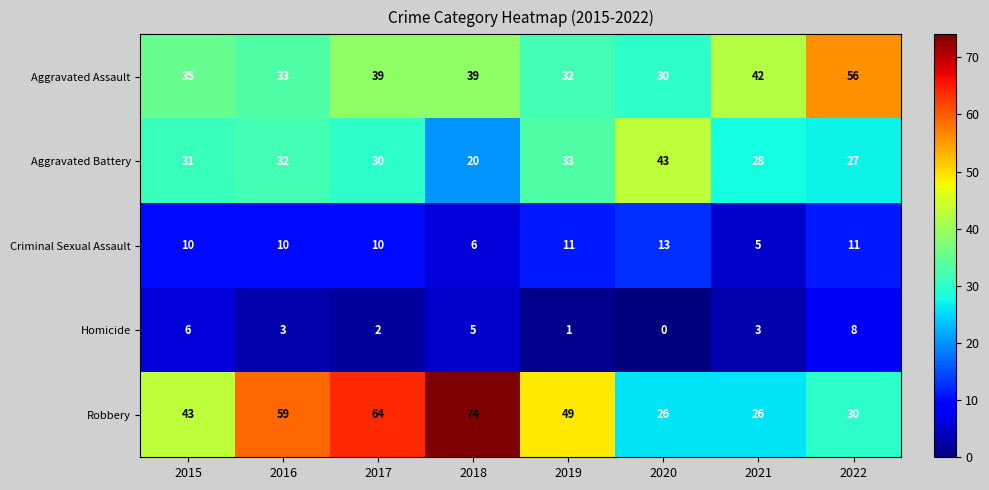

Which category has the highest value in the Robbery series?

2018